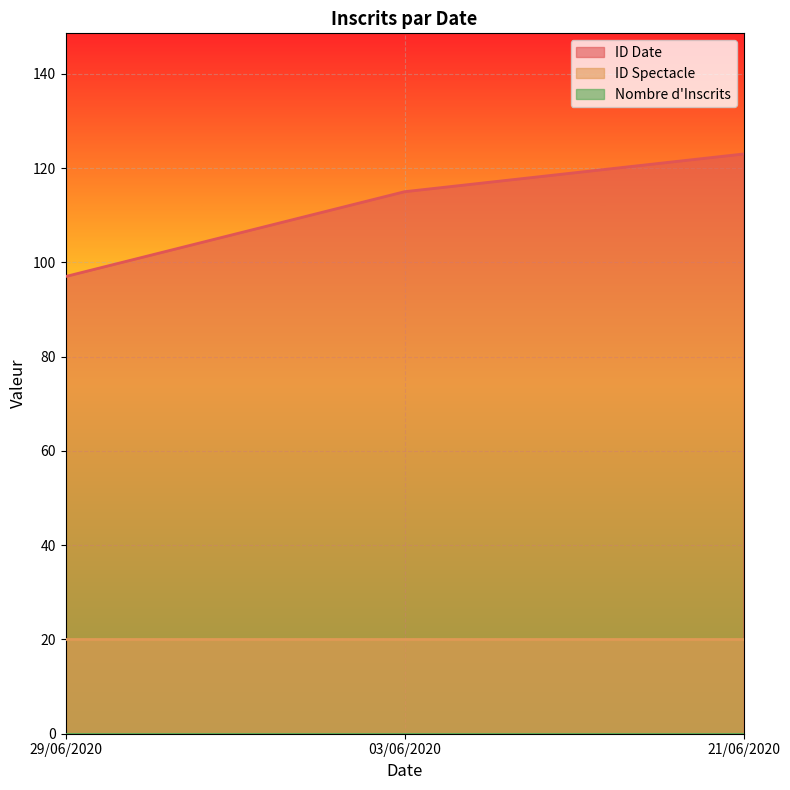

How many data points does each series have?

3